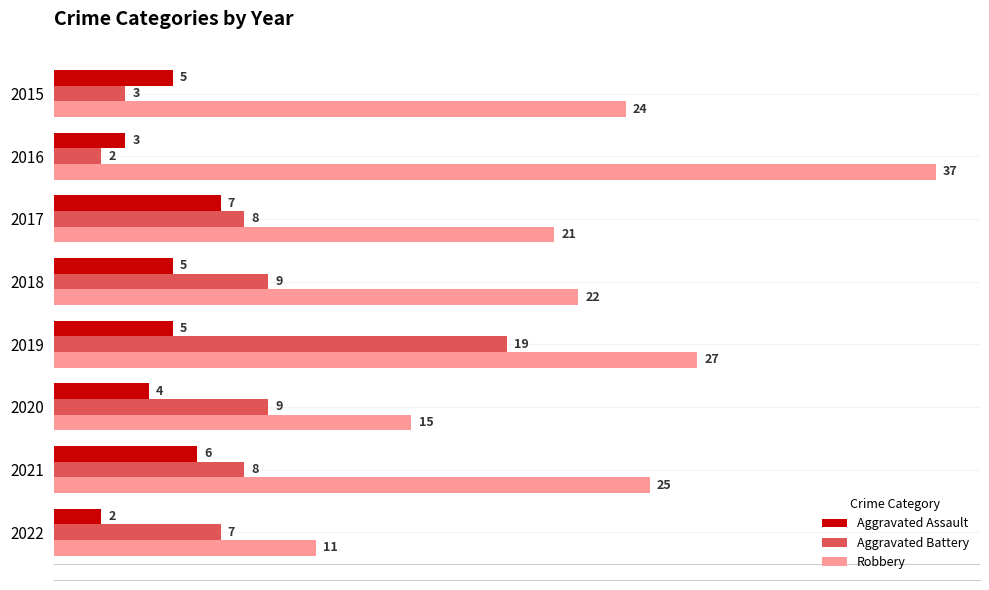

How many data points in Aggravated Battery are less than 8?

3